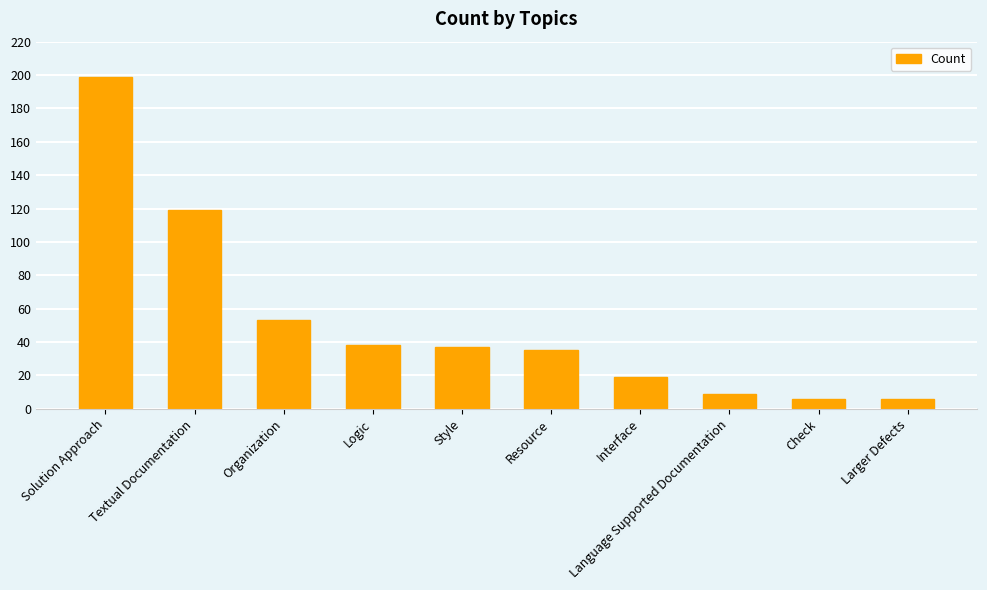

What is the value of the 2nd bar from the left?

119